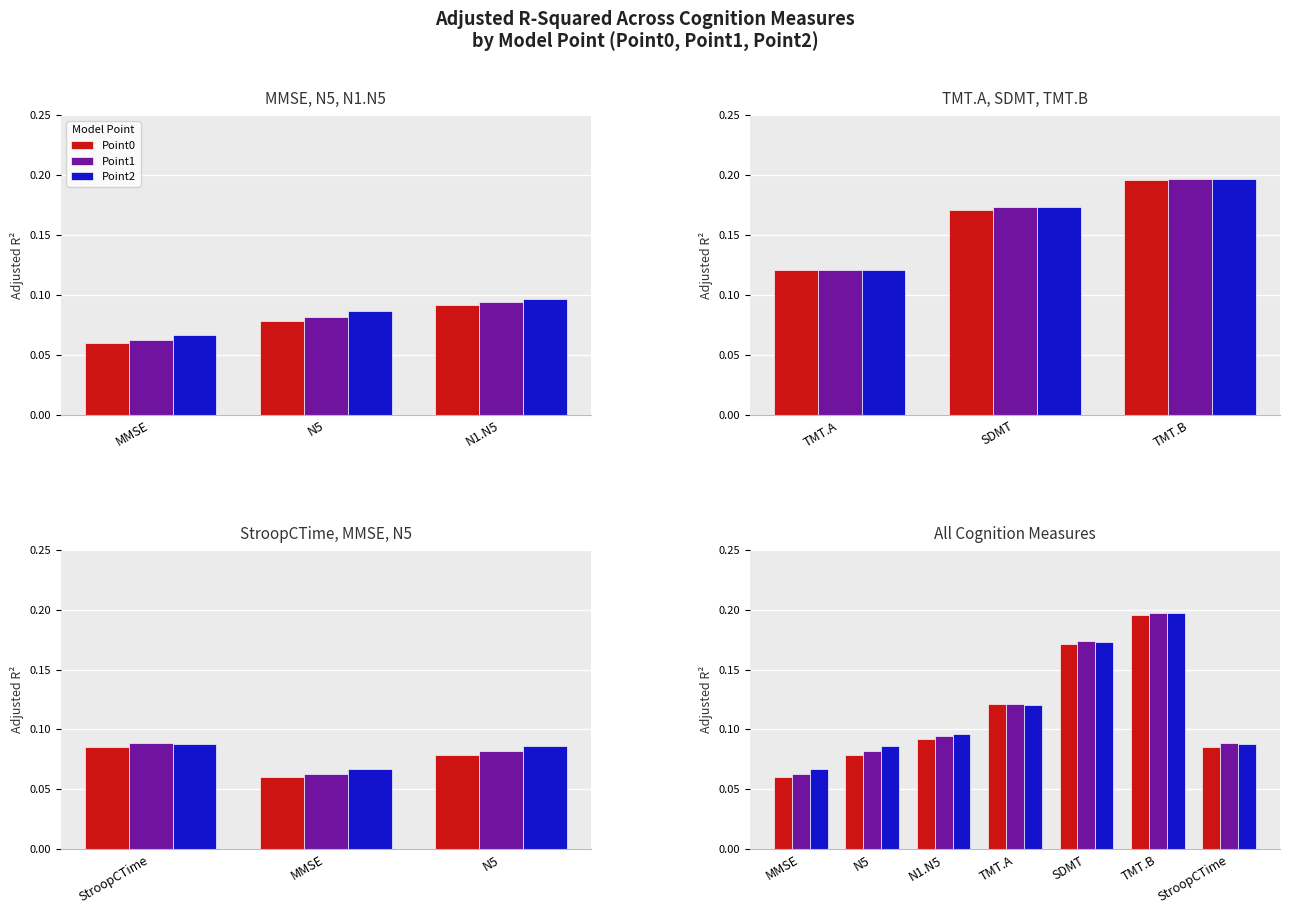

Rank the series by their average value, from highest to lowest.

Point2, Point1, Point0